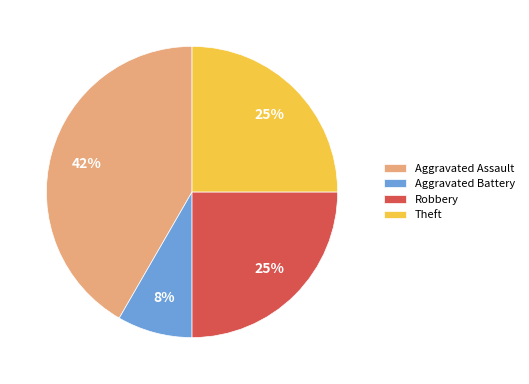

Which slice is the largest?

Aggravated Assault